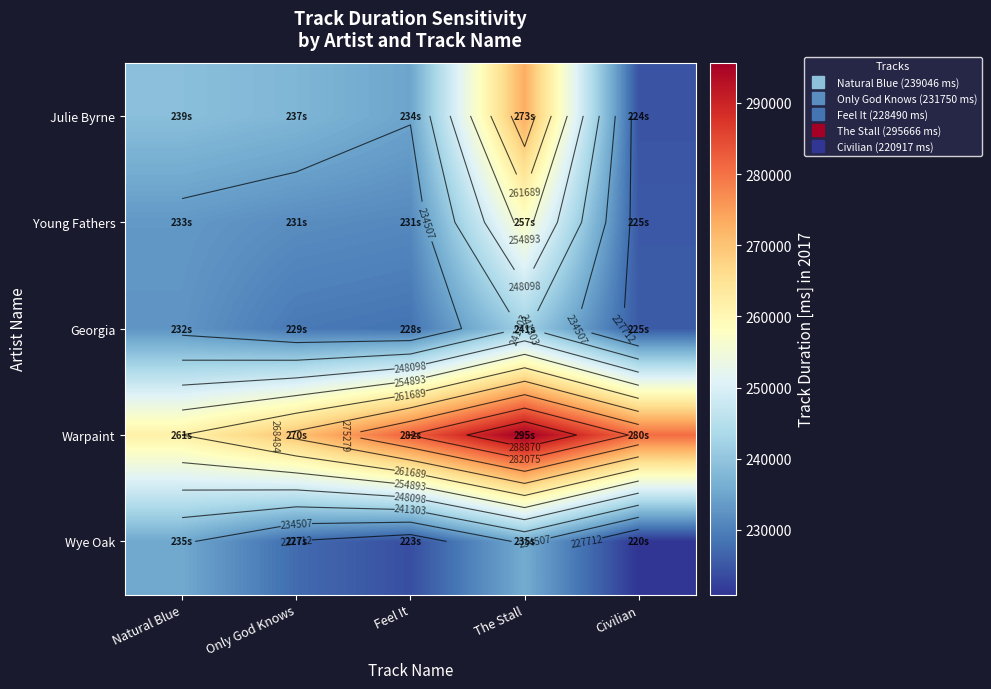

The value of Young Fathers at Only God Knows is 327516.4. True or false?

False